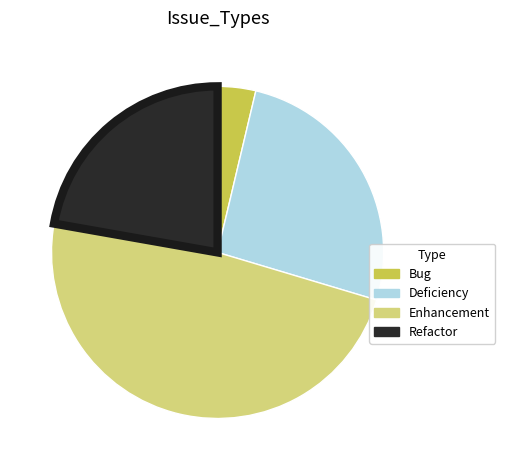

Which has a higher value, Enhancement or Refactor?

Enhancement